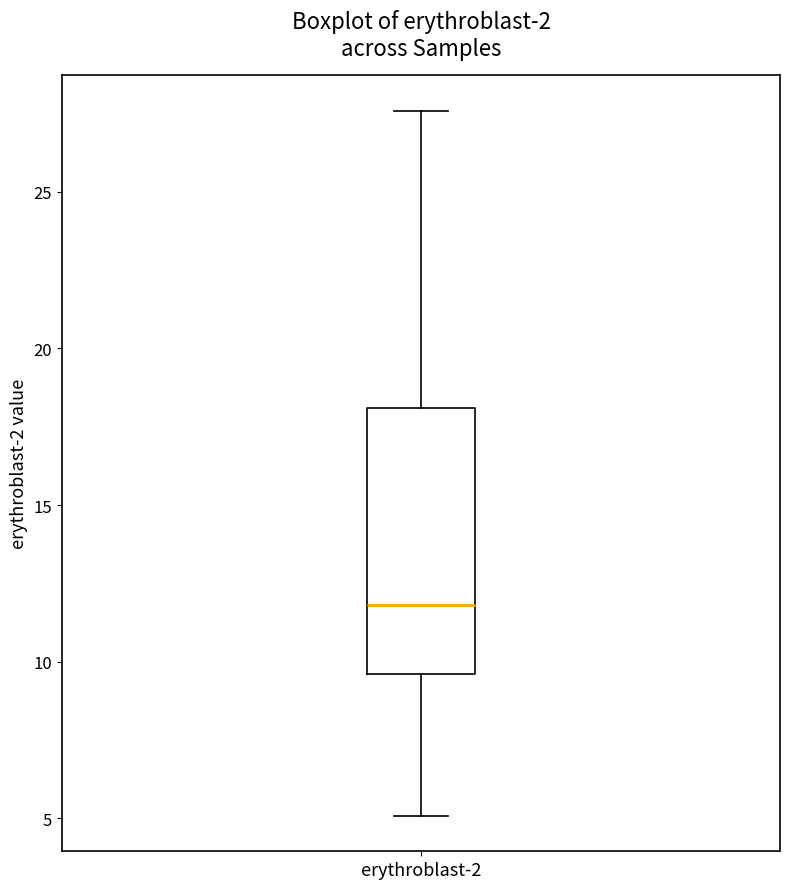

Where does the lower whisker of the box for erythroblast-2 end on the y-axis? The values are not printed on the chart, so give them approximately, as read against the axis.

5.0